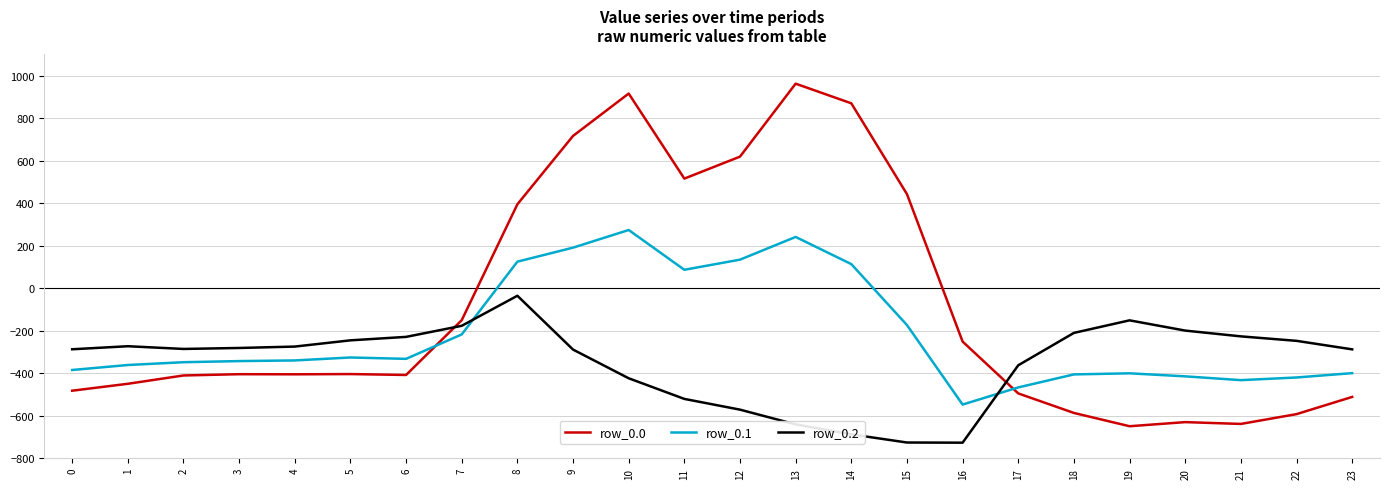

Which series has the largest total across all categories?

row_0.0